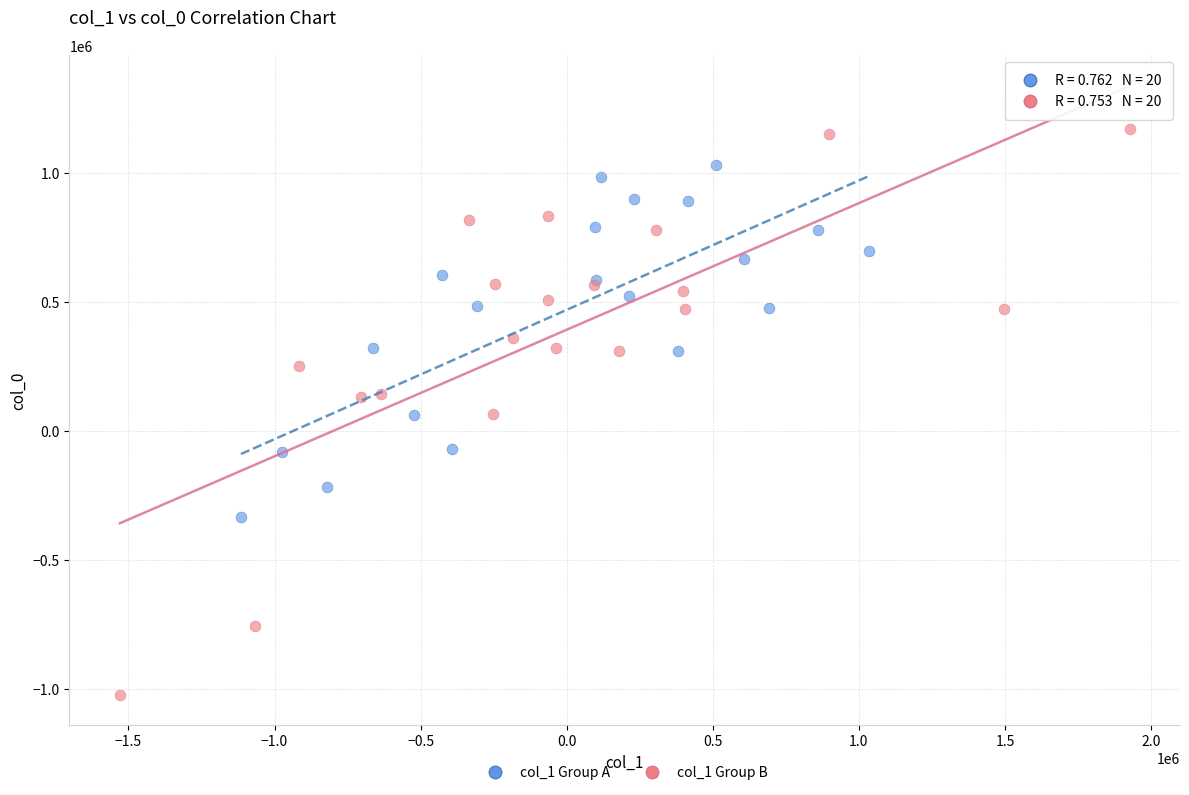

Which series has the widest spread of Y values?

col_1 Group B